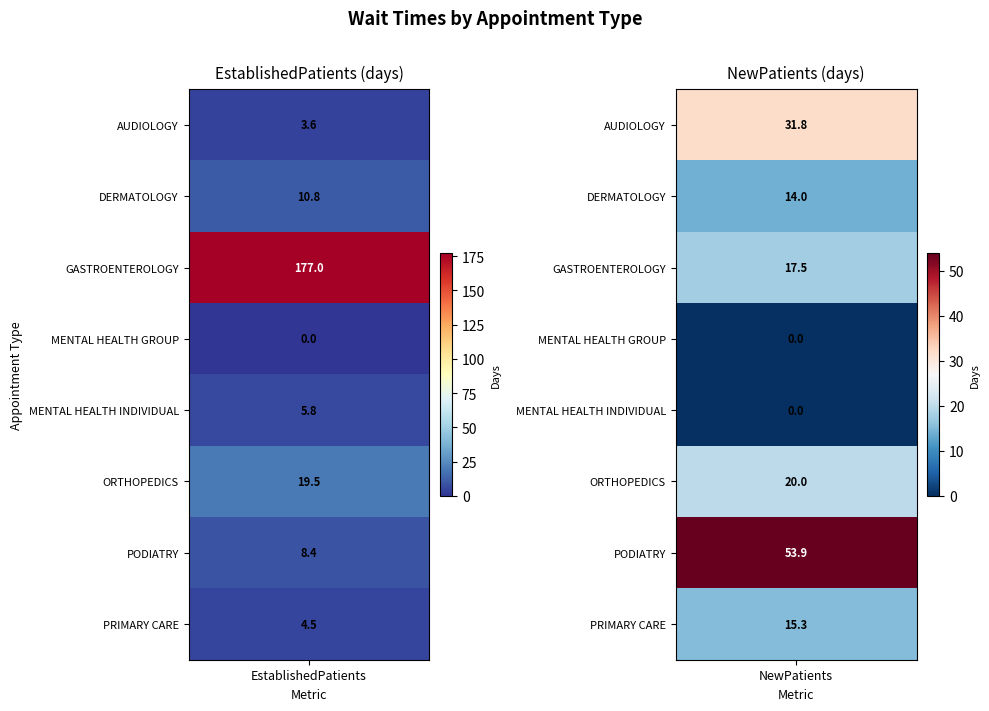

Rank the series by their maximum value, from highest to lowest.

GASTROENTEROLOGY, PODIATRY, AUDIOLOGY, ORTHOPEDICS, PRIMARY CARE, DERMATOLOGY, MENTAL HEALTH INDIVIDUAL, MENTAL HEALTH GROUP